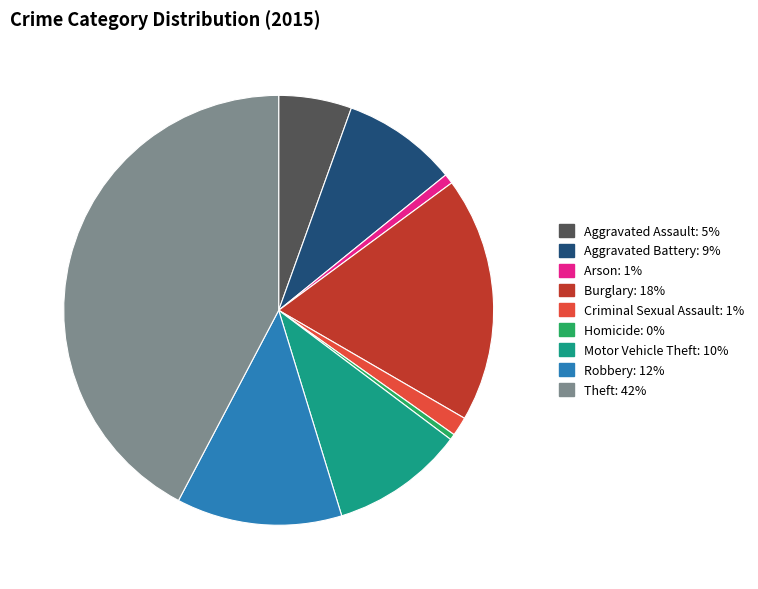

Does any single category account for the majority?

No